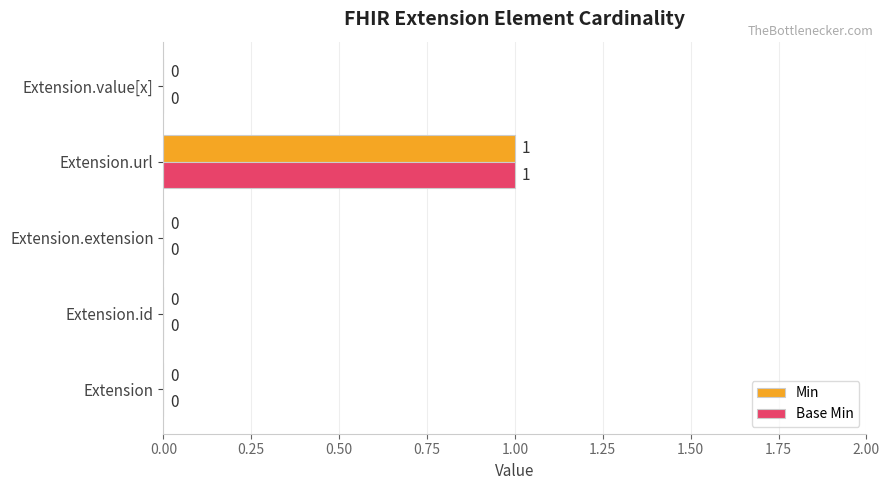

True or false: Base Min has a value of 0 at Extension.extension.

True